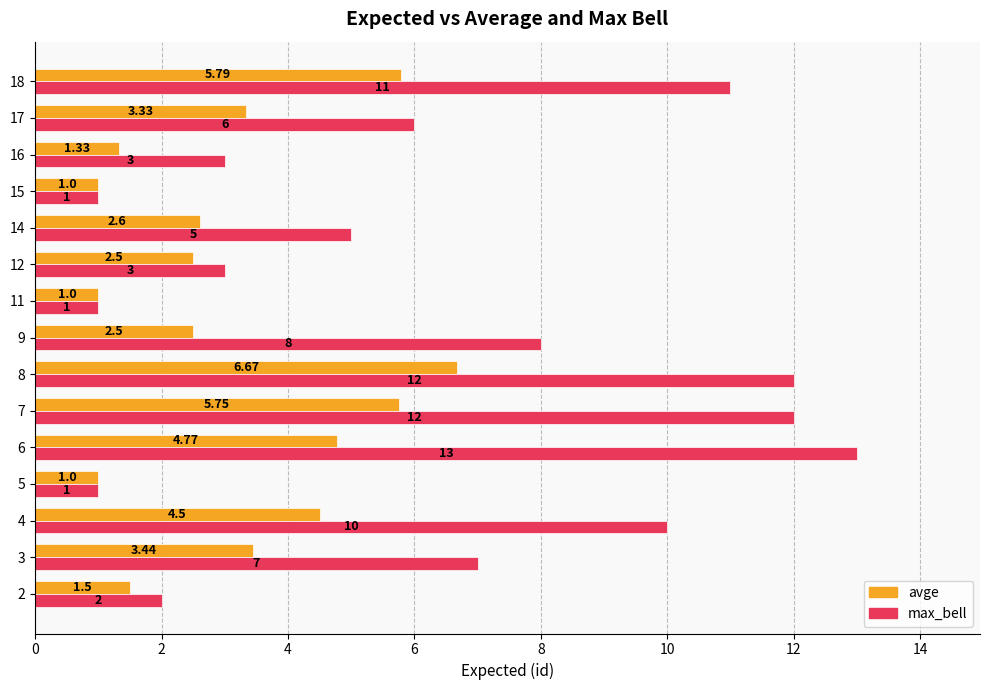

What is the greatest value displayed?

13.0